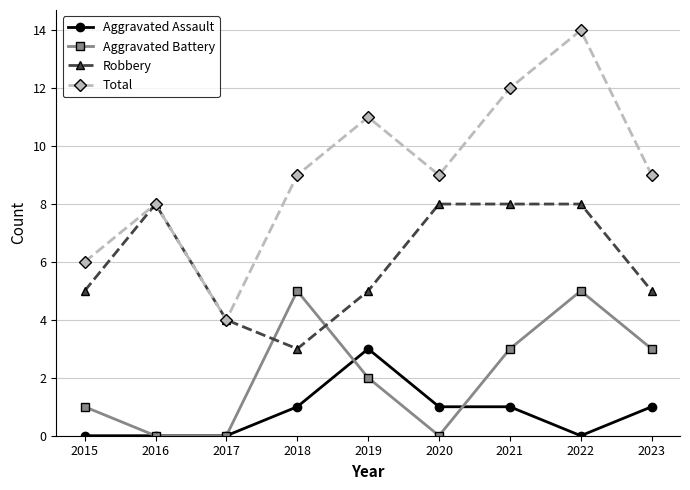

True or false: Aggravated Battery and Total intersect in this chart.

False